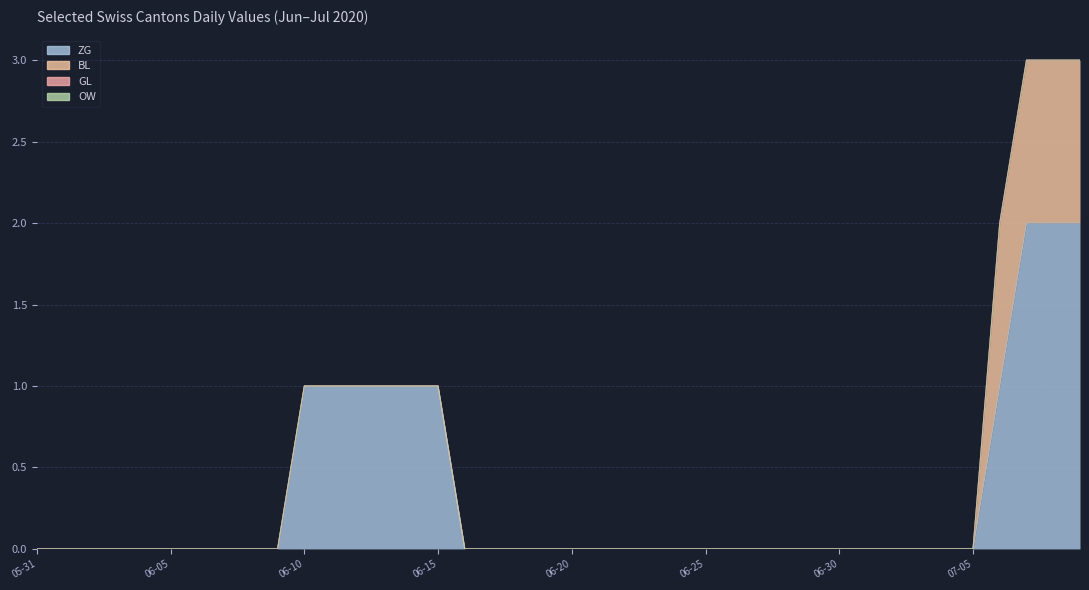

True or false: GL and BL cross at least once.

False